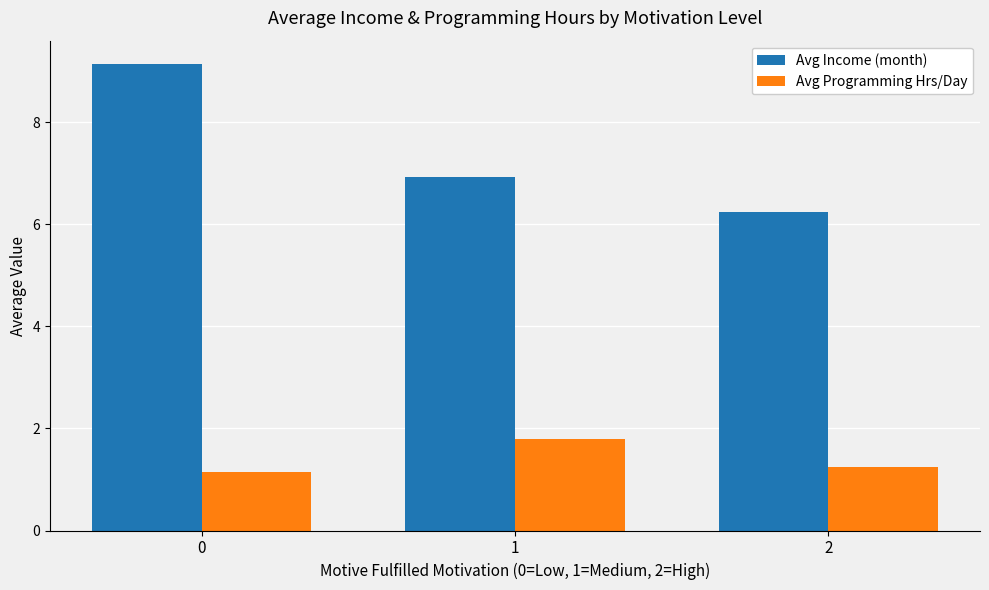

How many series are shown in this chart?

2